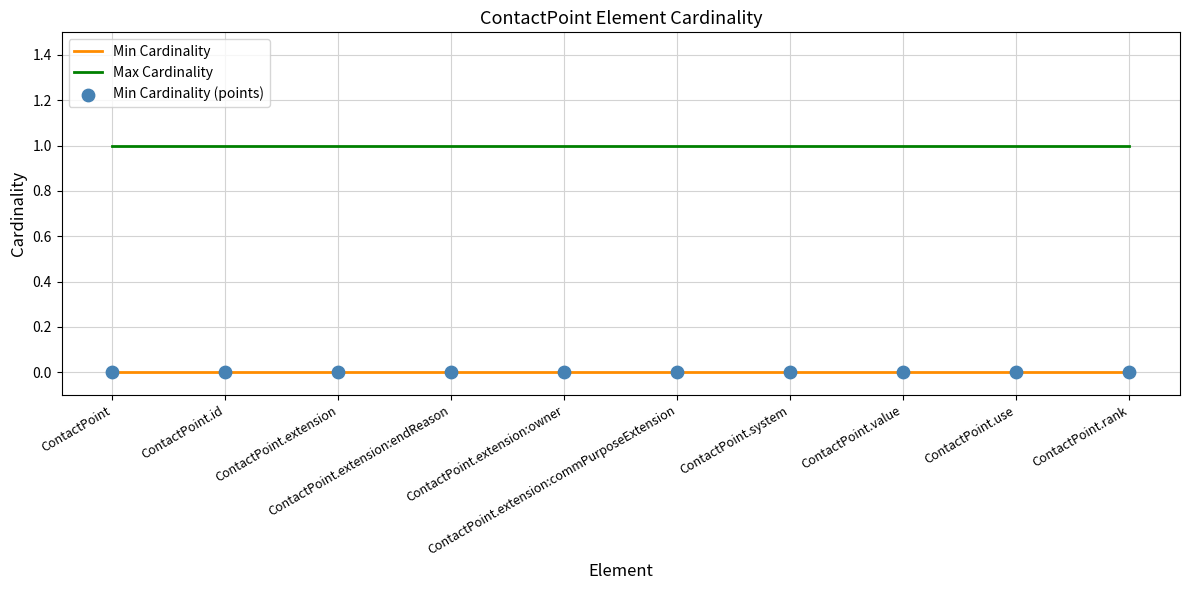

Rank the series by their average value, from lowest to highest.

Min Cardinality, Max Cardinality